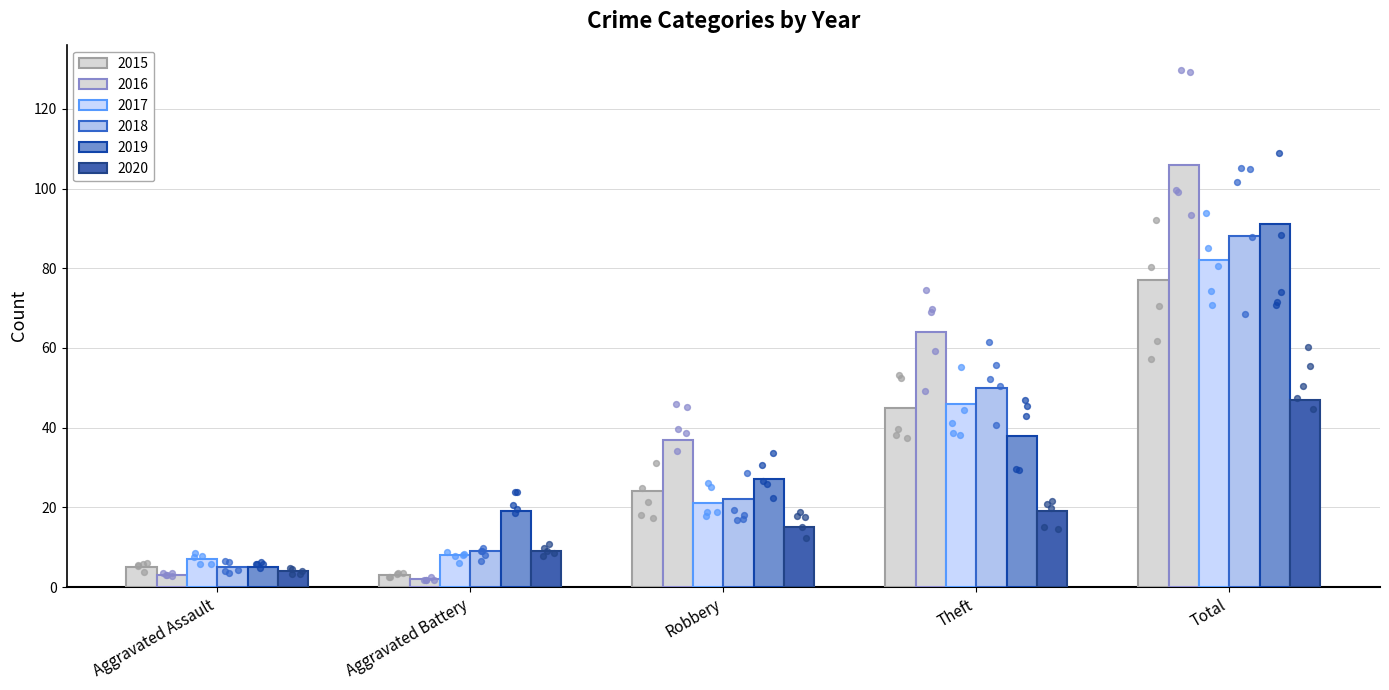

At which category is the sum across all series the highest?

Total